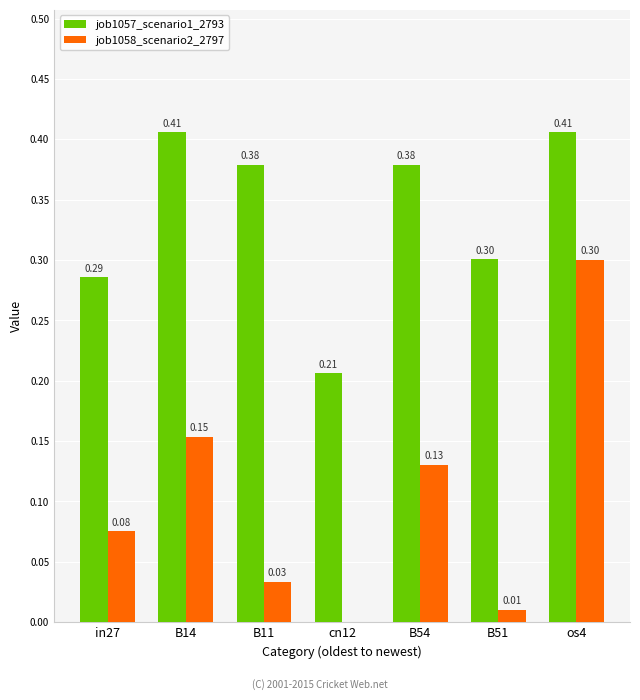

Are the bars grouped side by side (vs. stacked)?

Yes